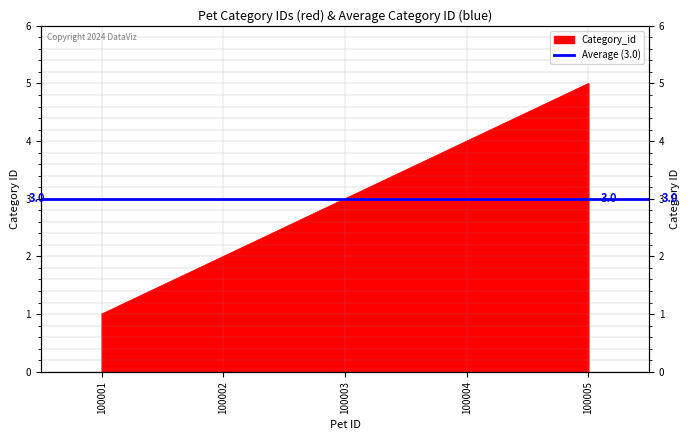

What is the value of the 1st point from the left?

1